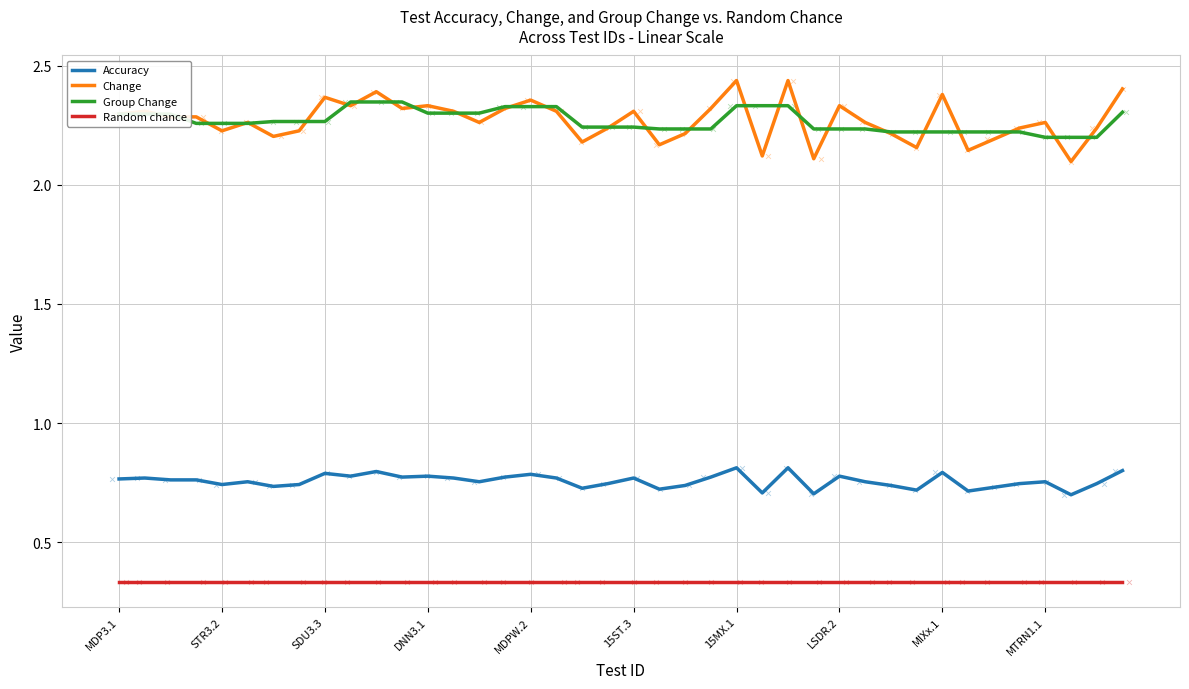

What are all the series names shown in the legend?

Accuracy, Change, Group Change, Random chance